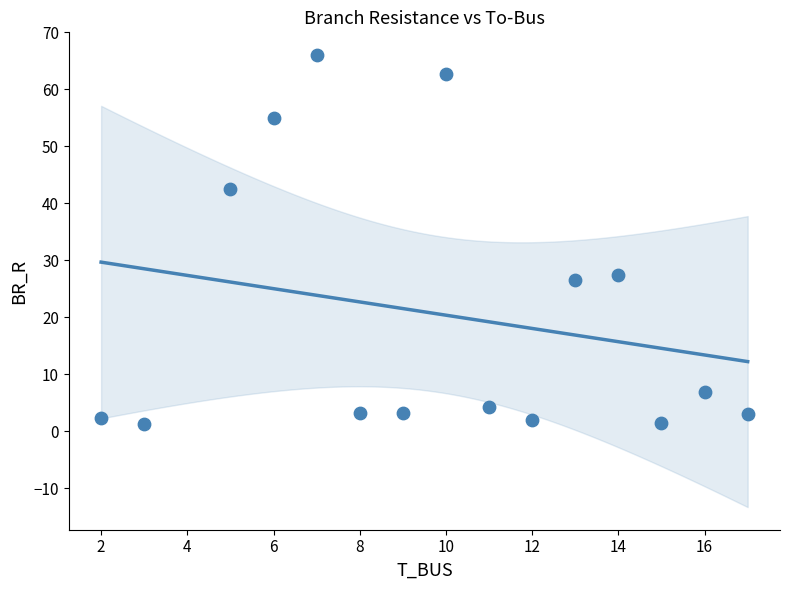

What is the range of X values (max minus min)?

15.0